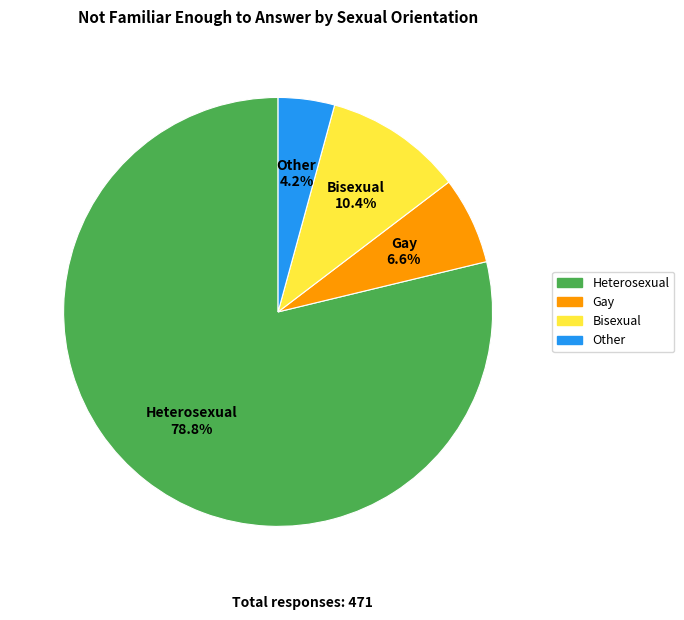

How much of the chart is everything except Gay?

93.4%